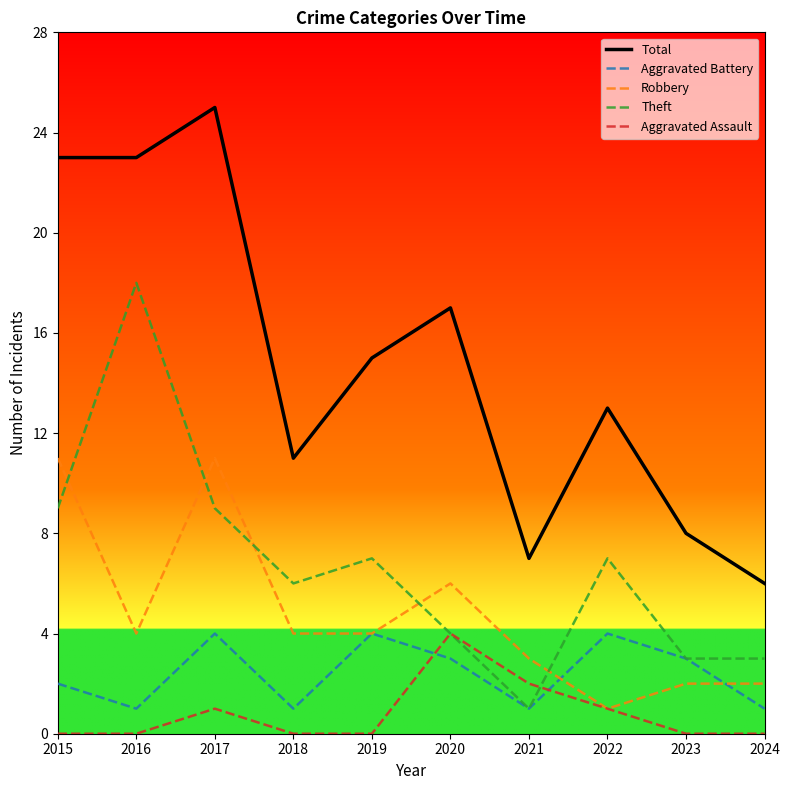

Reading left to right, extract all data points from this chart.

Total: 2015=23	2016=23	2017=25	2018=11	2019=15	2020=17	2021=7	2022=13	2023=8	2024=6
Aggravated Battery: 2015=2	2016=1	2017=4	2018=1	2019=4	2020=3	2021=1	2022=4	2023=3	2024=1
Robbery: 2015=11	2016=4	2017=11	2018=4	2019=4	2020=6	2021=3	2022=1	2023=2	2024=2
Theft: 2015=9	2016=18	2017=9	2018=6	2019=7	2020=4	2021=1	2022=7	2023=3	2024=3
Aggravated Assault: 2015=0	2016=0	2017=1	2018=0	2019=0	2020=4	2021=2	2022=1	2023=0	2024=0